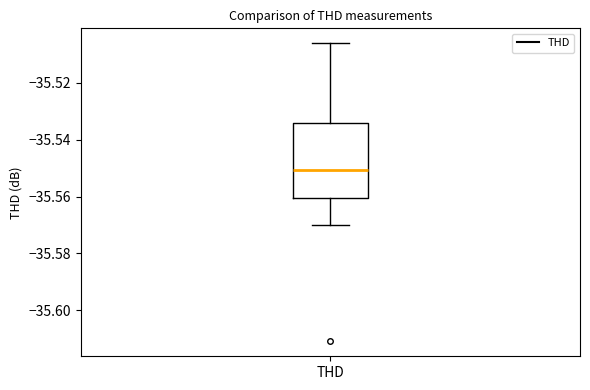

Read this box plot against the y-axis: the position of the median line, the range covered by the box, and the ends of both whiskers. The values are not printed on the chart, so give them approximately, as read against the axis.

median -35.550, box -35.560 to -35.534, whiskers -35.570 to -35.506